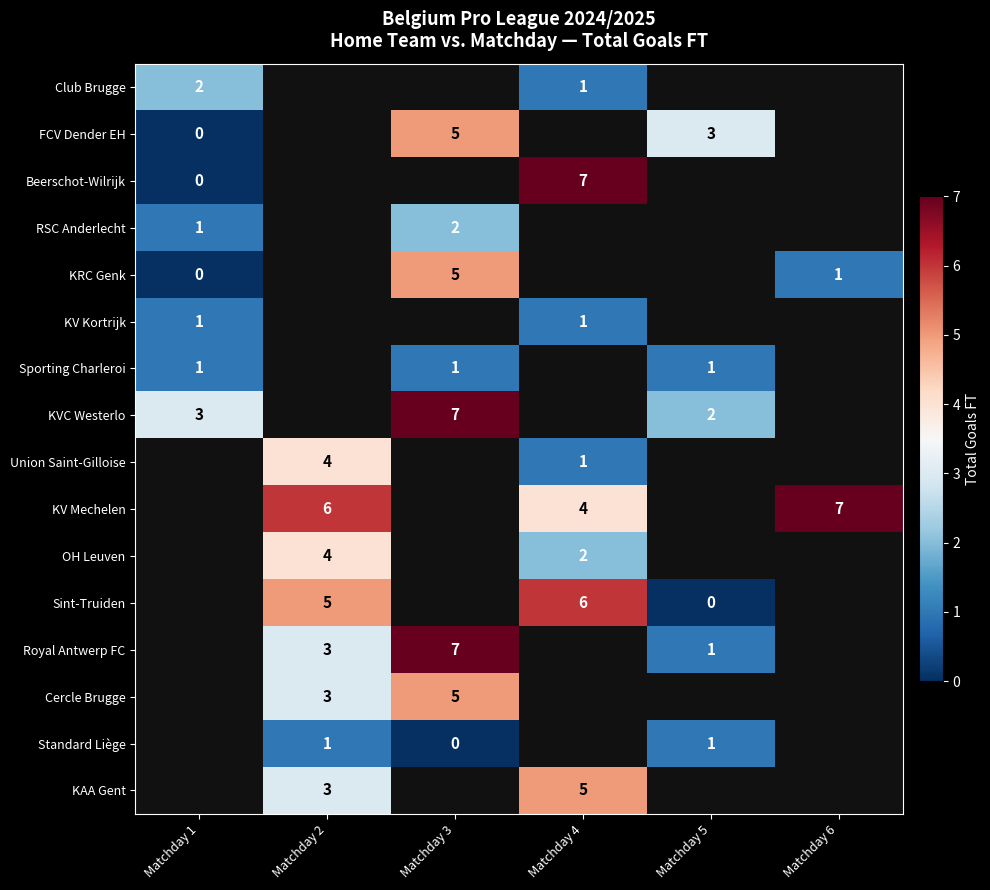

What is the difference between the Sint-Truiden values at Matchday 2 and Matchday 5?

5